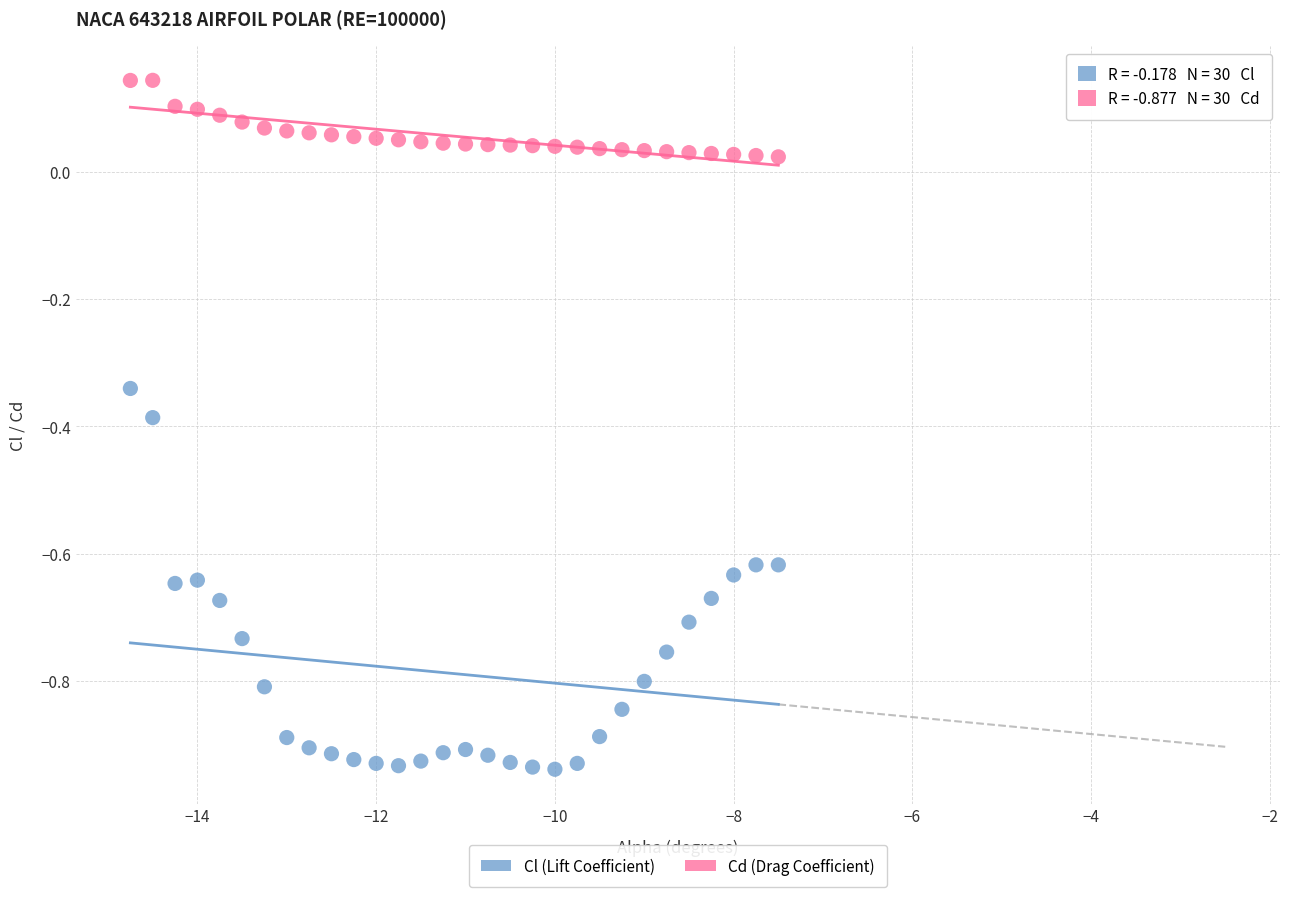

Across all data points, what is the range of Y values (max minus min)?

1.1